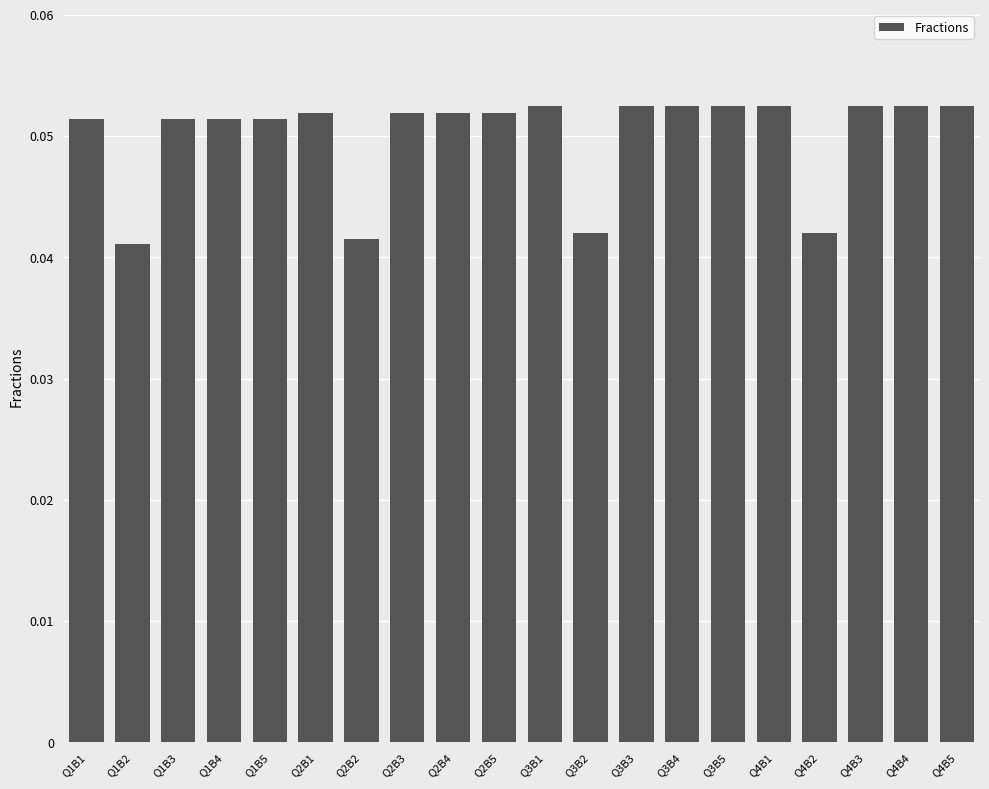

What is the sum of all values?

1.0